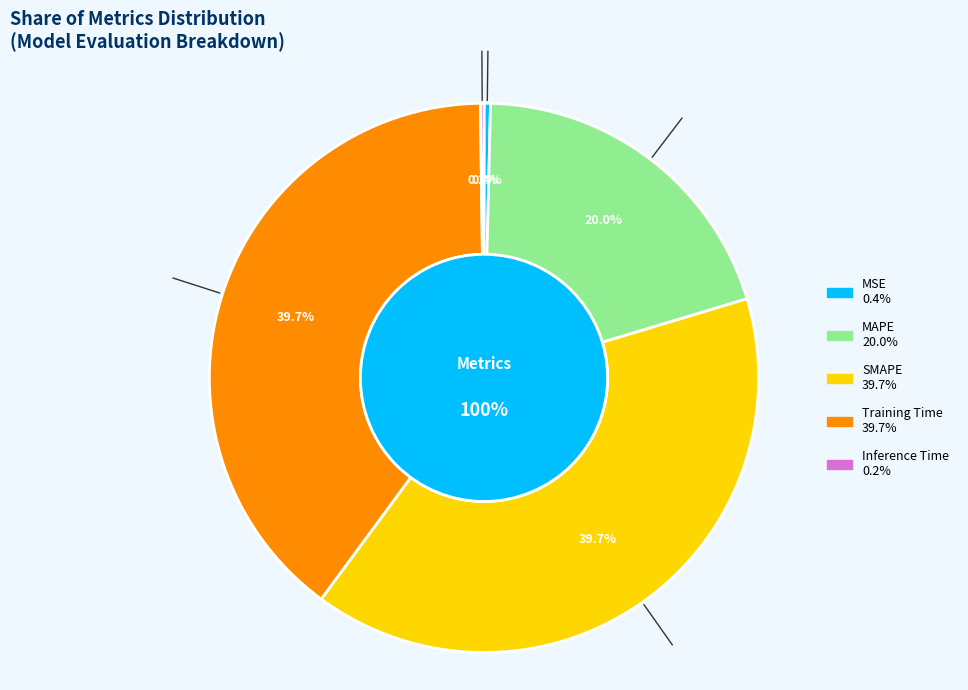

Rank the categories by value from lowest to highest.

Inference Time, MSE, MAPE, Training Time, SMAPE